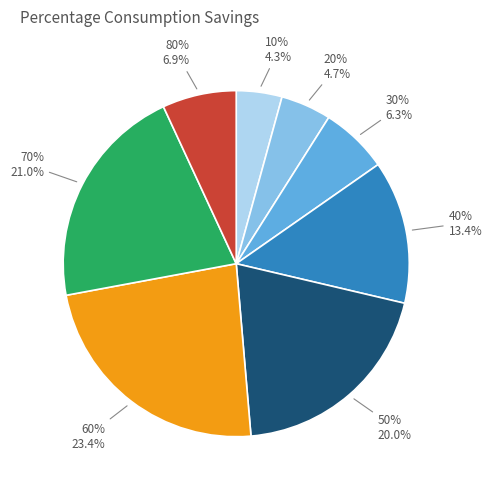

Is it true that 80% is 1% of the pie?

False